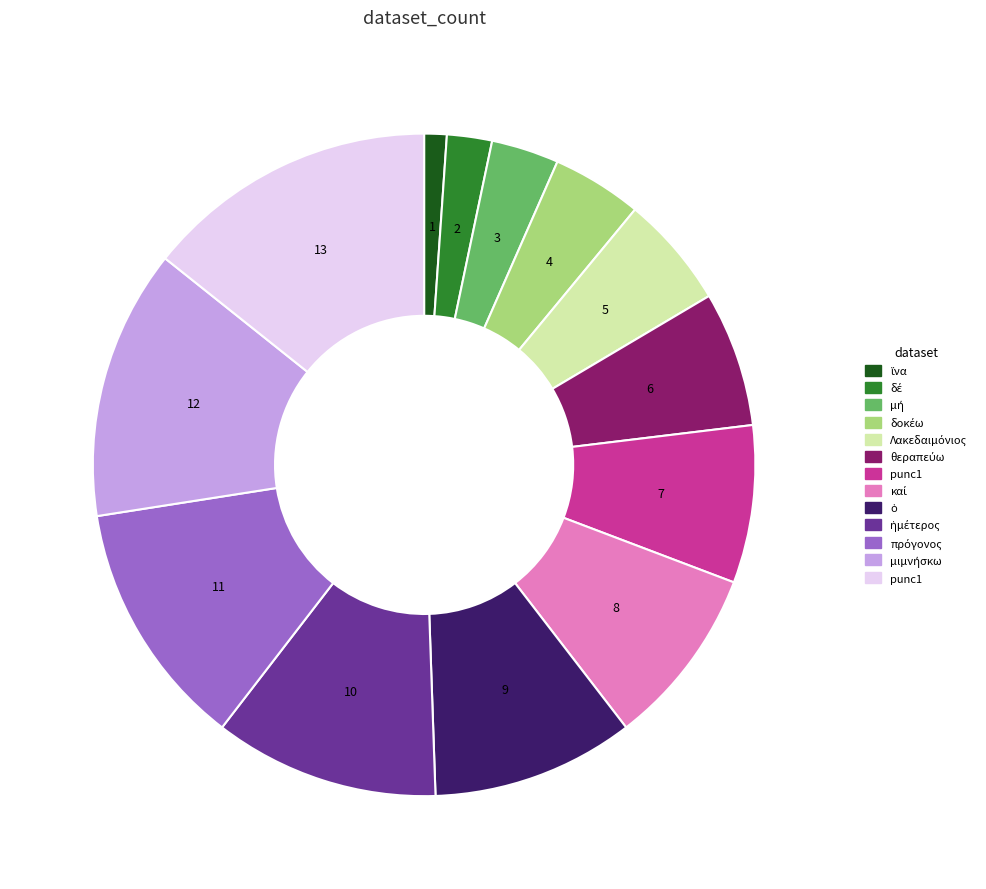

Does any single category account for the majority?

No